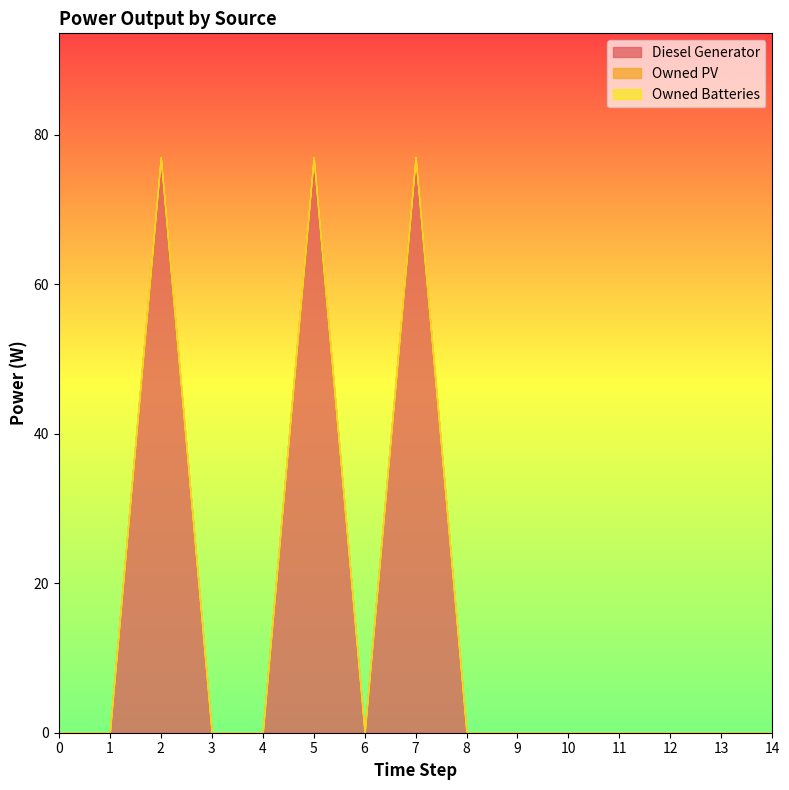

Where do Owned PV and Diesel Generator first cross each other?

5 and 6